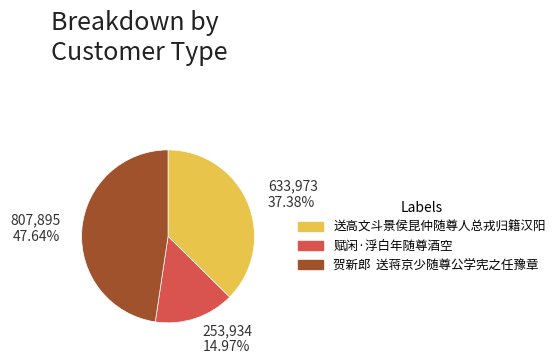

Rank the categories by value from lowest to highest.

赋闲·浮白年随尊酒空, 送高文斗景侯昆仲随尊人总戎归籍汉阳, 贺新郎 送蒋京少随尊公学宪之任豫章